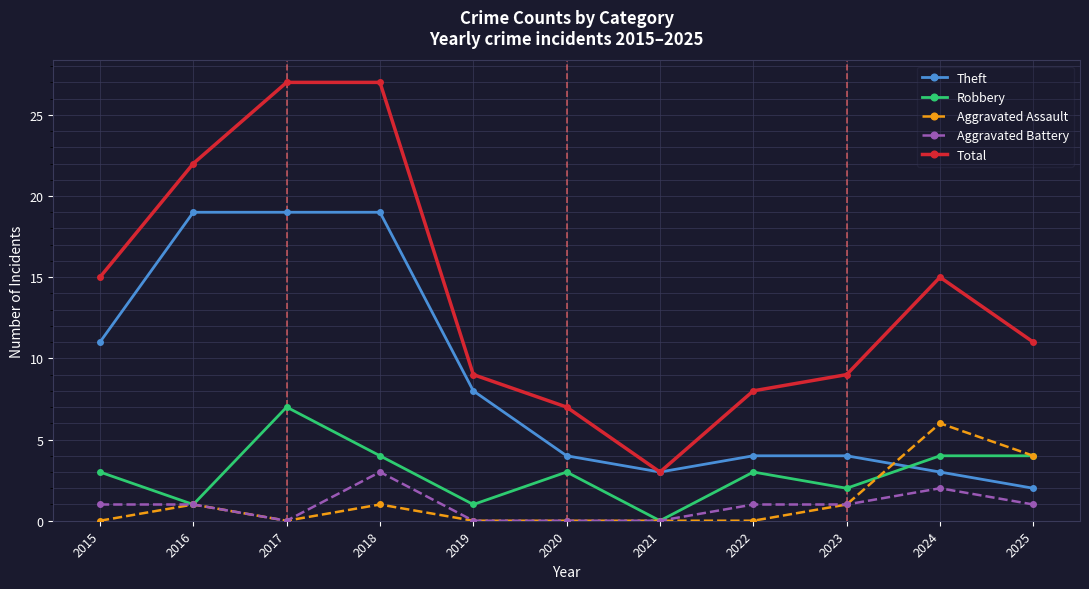

At which category does Aggravated Battery reach its first local valley?

2017